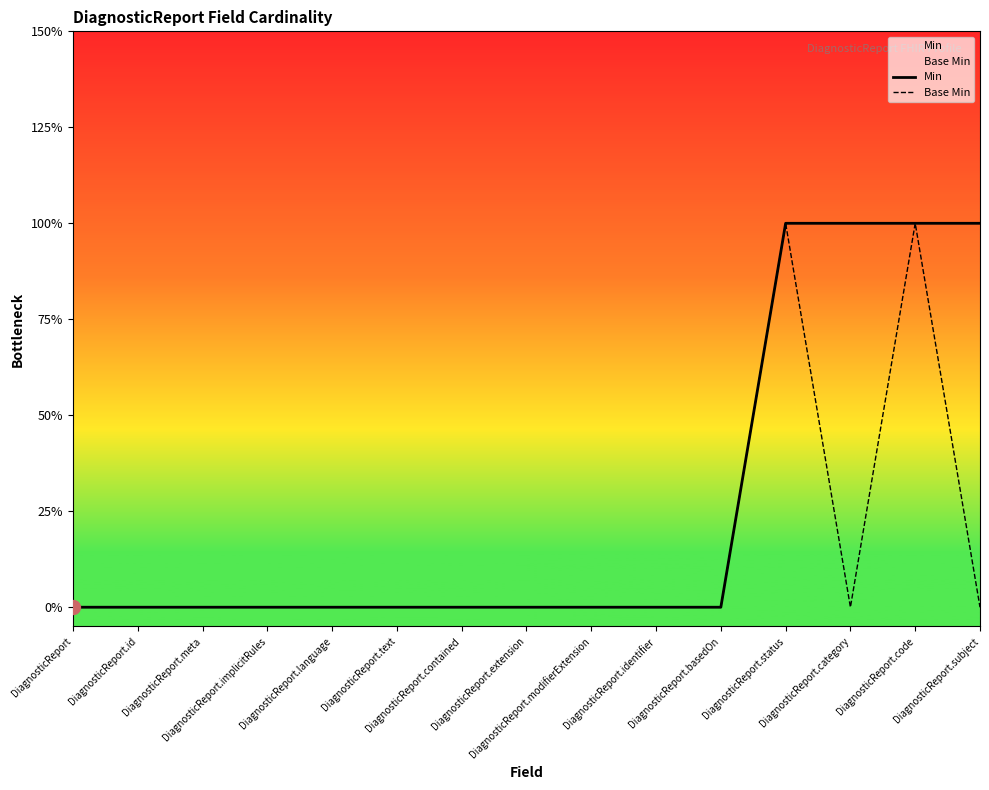

Which has a higher value, DiagnosticReport.code or DiagnosticReport.contained?

DiagnosticReport.code